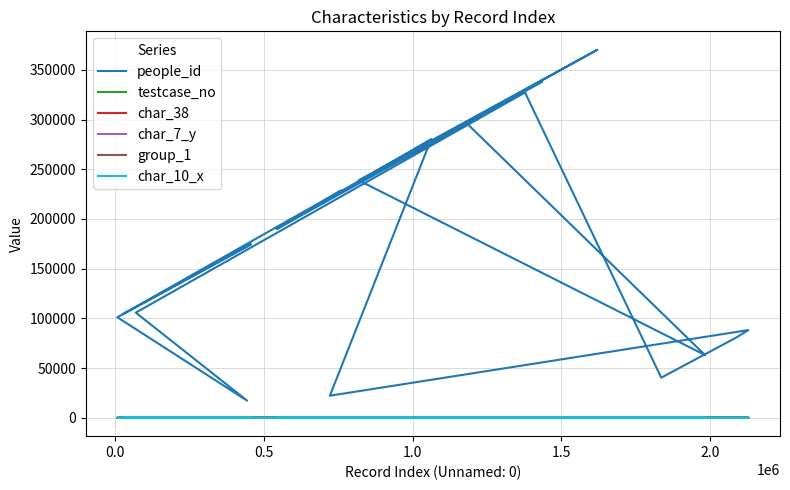

True or false: people_id and char_38 cross at least once.

False